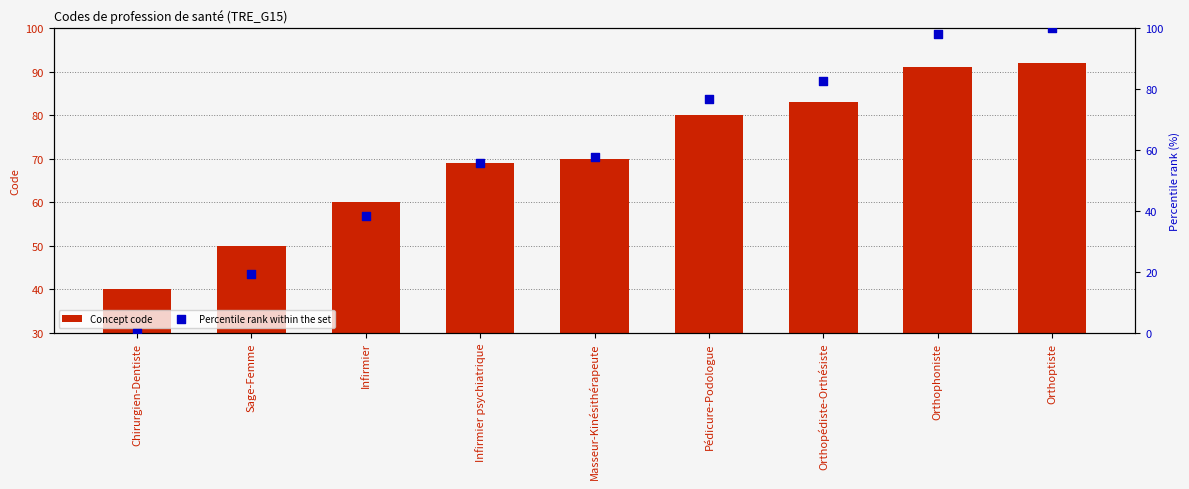

At which category is the sum across all series the highest?

Orthoptiste